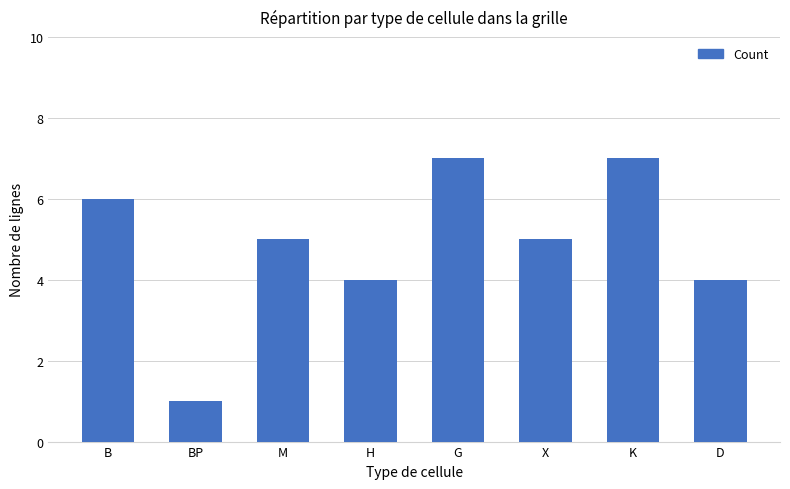

What is the label of the 6th bar from the right?

M